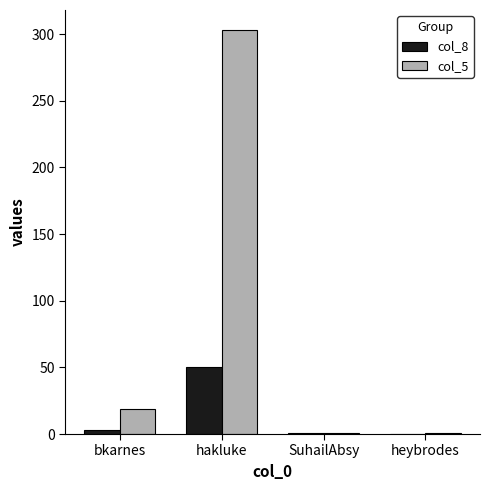

What is the sum of all col_8 values?

54